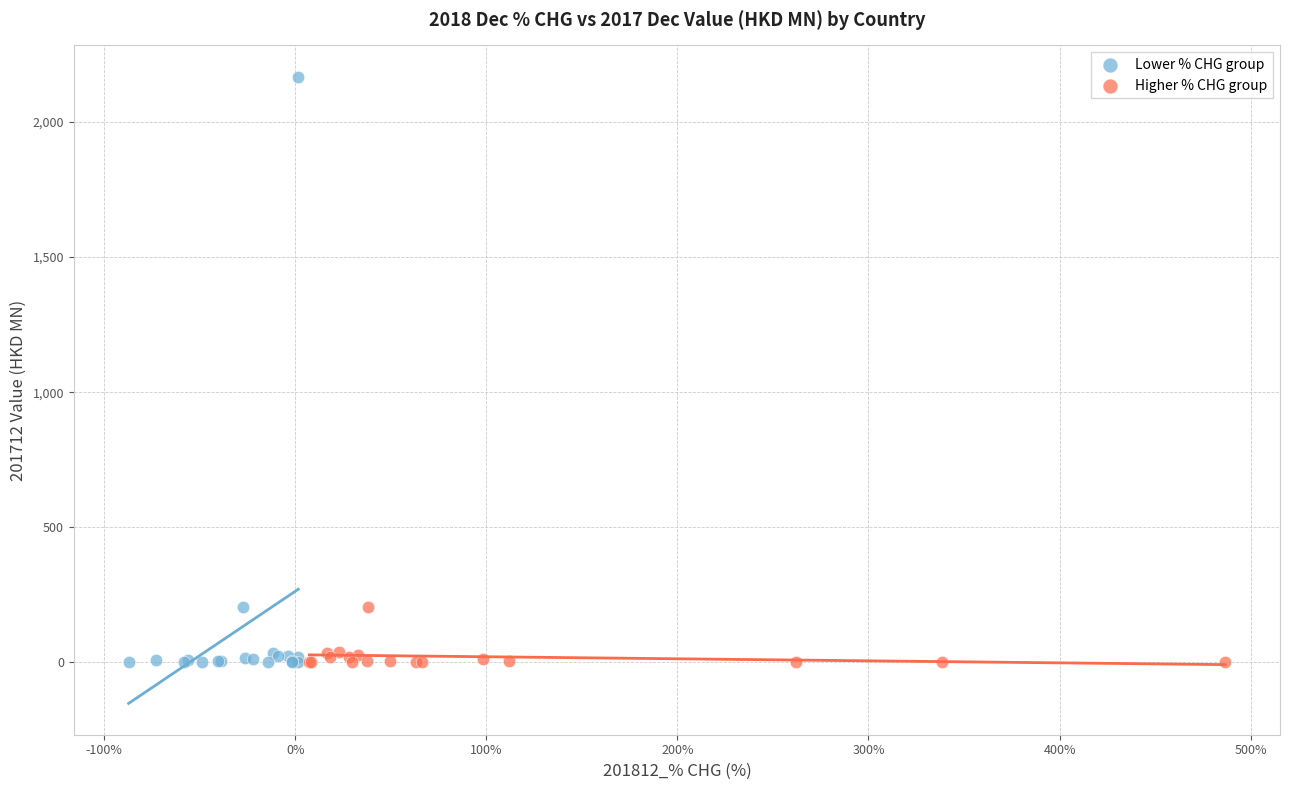

Which series contains the highest Y value?

Lower % CHG group